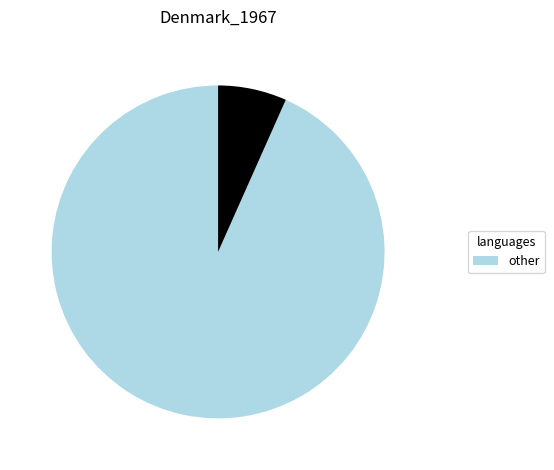

Does any single category account for the majority?

Yes